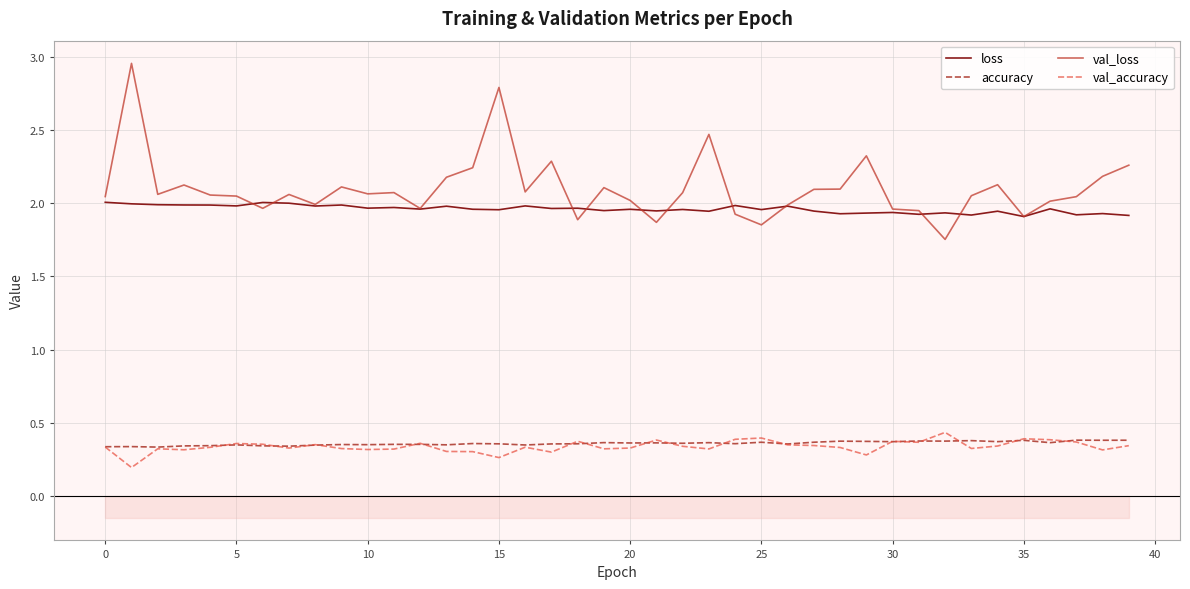

True or false: val_loss has more than 0 points higher than both neighbors.

True